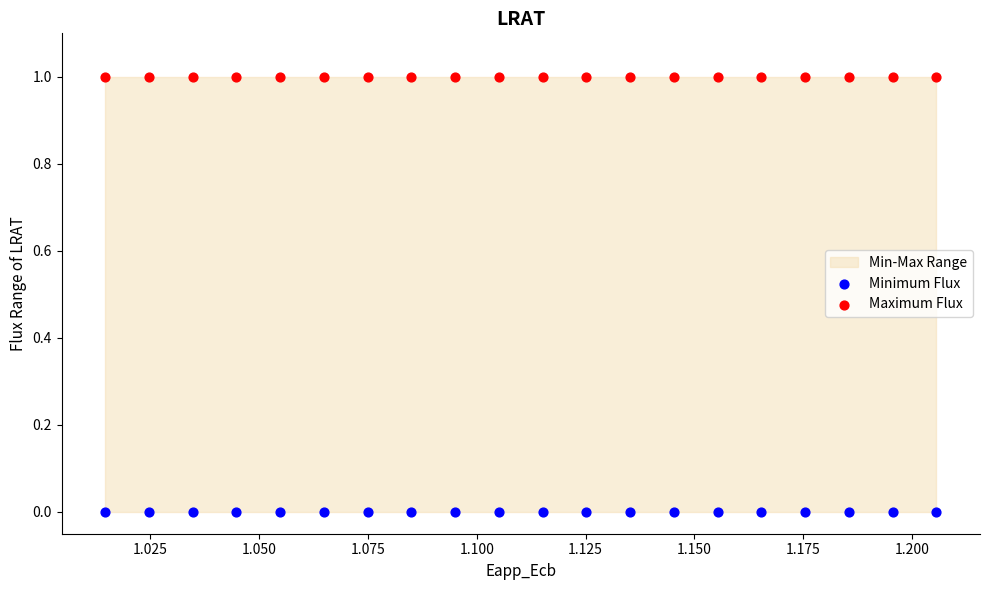

Which series reaches the maximum Y coordinate?

Maximum Flux